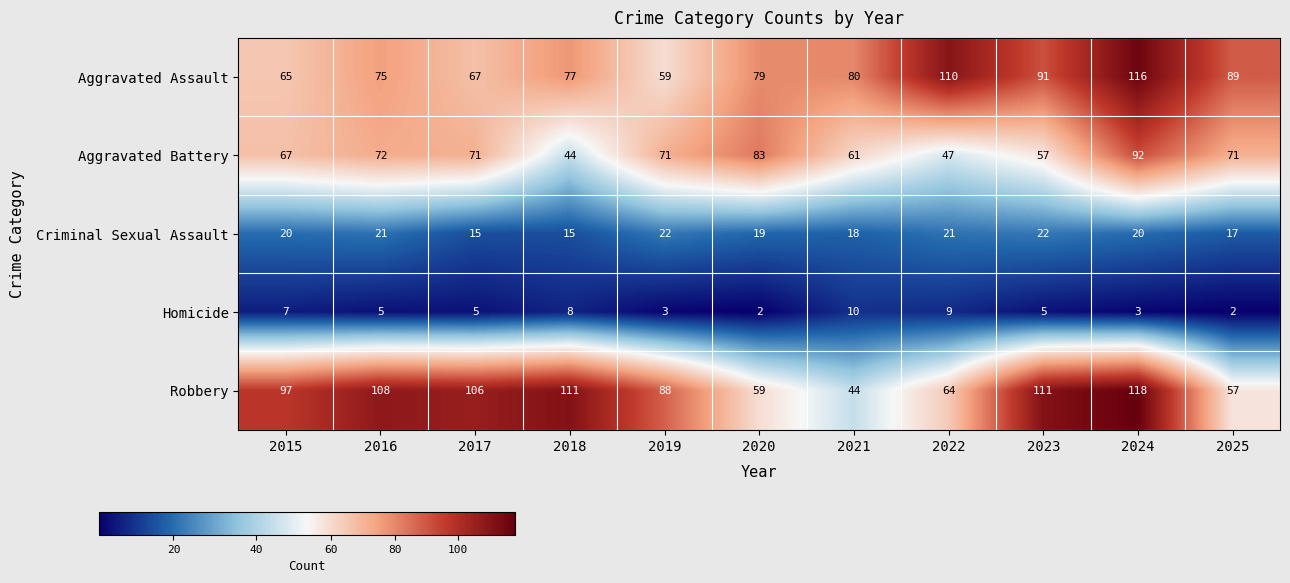

Where is Robbery nearest to the value 81?

2019